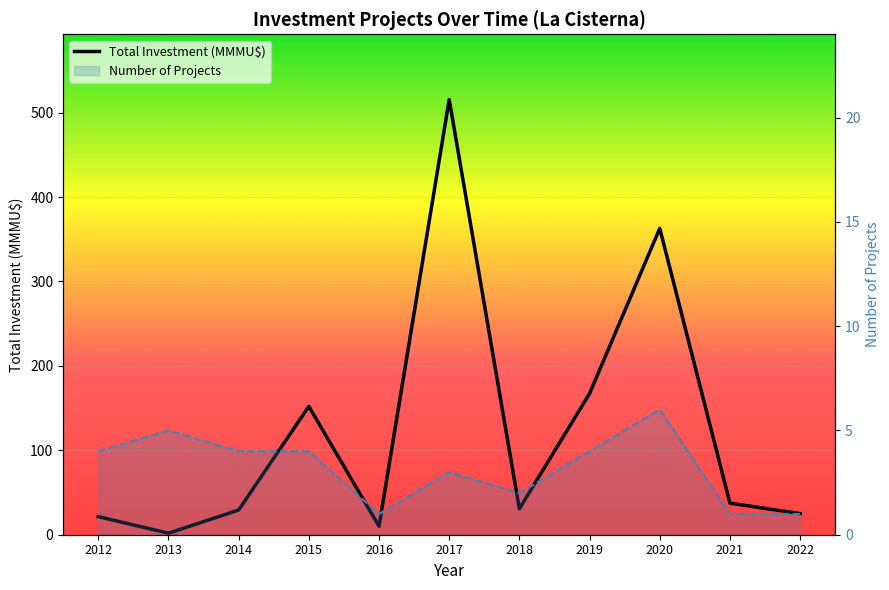

After their last crossing, which series has the higher values: Total Investment (MMMU$) or Number of Projects?

Total Investment (MMMU$)